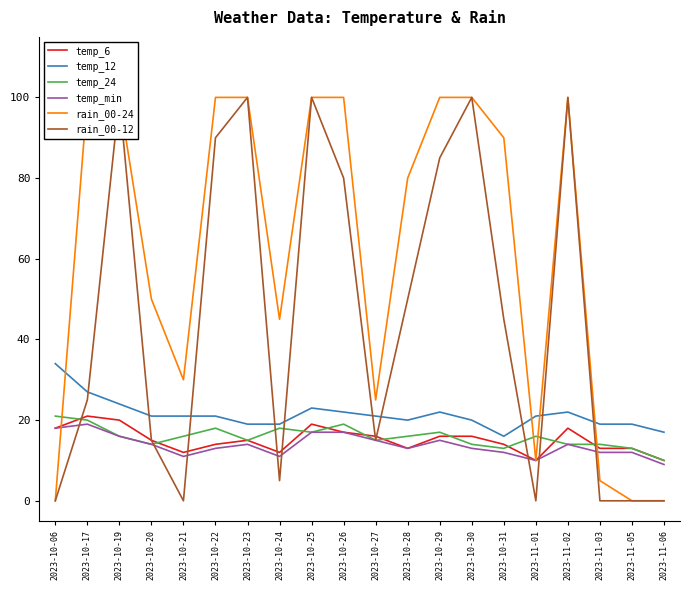

At which category is the sum across all series the highest?

2023-10-19